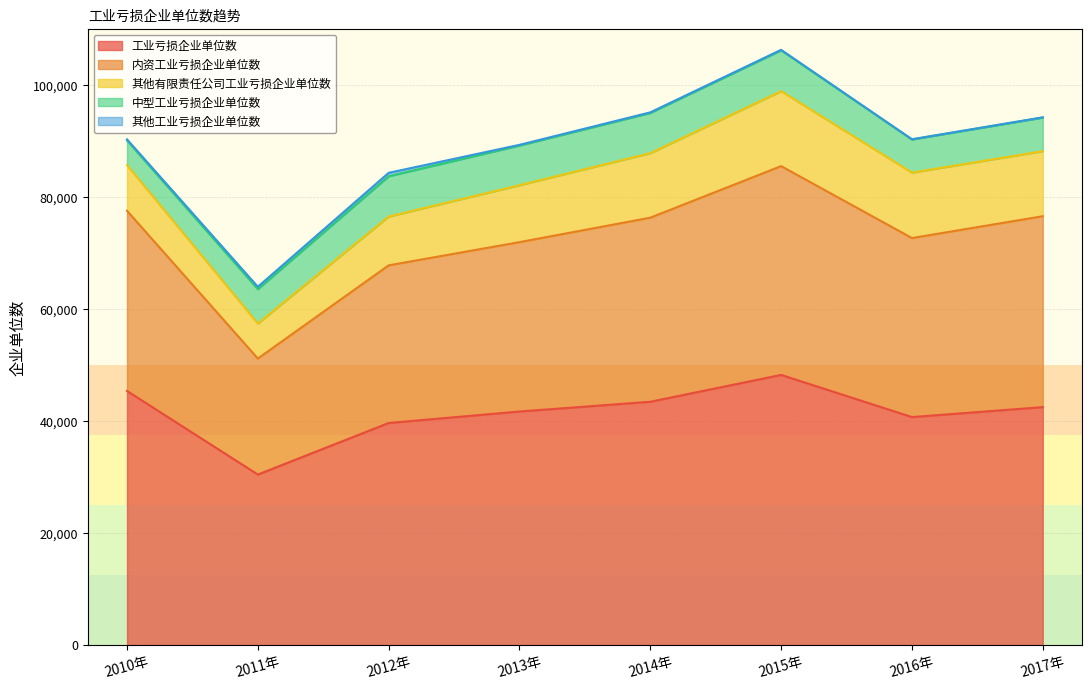

Reading right to left, extract all data points from this chart.

工业亏损企业单位数: 2017年=42494	2016年=40720	2015年=48248	2014年=43452	2013年=41711	2012年=39664	2011年=30456	2010年=45379
内资工业亏损企业单位数: 2017年=34082	2016年=31959	2015年=37273	2014年=32866	2013年=30238	2012年=28143	2011年=20712	2010年=32167
其他有限责任公司工业亏损企业单位数: 2017年=11616	2016年=11681	2015年=13388	2014年=11518	2013年=10163	2012年=8712	2011年=6254	2010年=8160
中型工业亏损企业单位数: 2017年=5995	2016年=5914	2015年=7279	2014年=7175	2013年=7080	2012年=7193	2011年=6133	2010年=4396
其他工业亏损企业单位数: 2017年=45	2016年=48	2015年=96	2014年=108	2013年=128	2012年=613	2011年=429	2010年=194